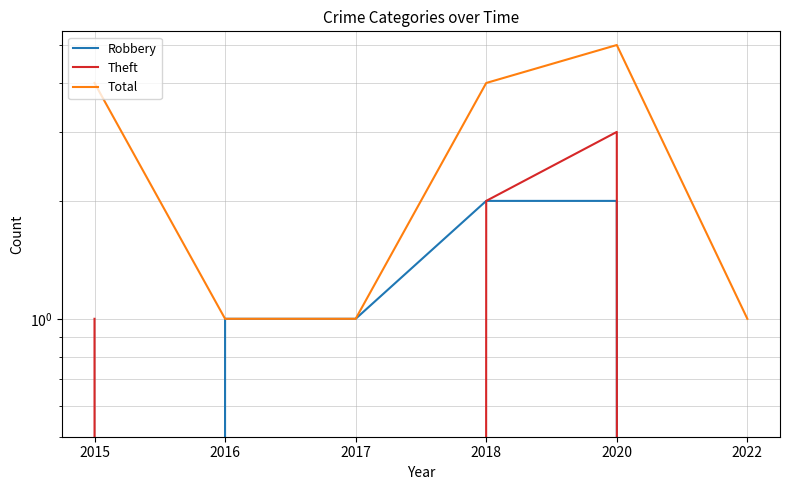

Reading right to left, transcribe all the data shown in this chart.

Robbery: 2022=0	2020=2	2018=2	2017=1	2016=1	2015=0
Theft: 2022=0	2020=3	2018=2	2017=0	2016=0	2015=1
Total: 2022=1	2020=5	2018=4	2017=1	2016=1	2015=4